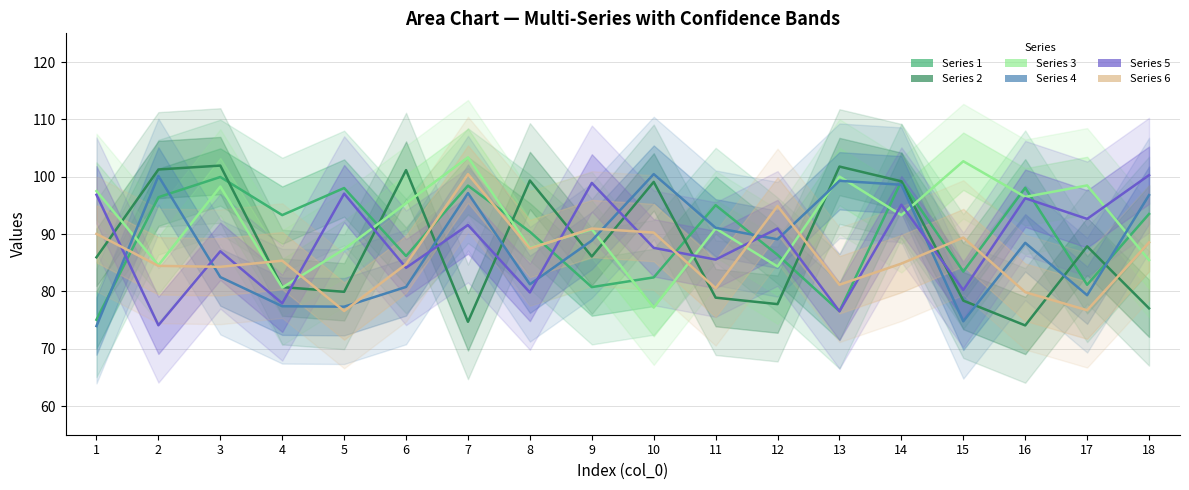

What is the sum of all Series 2 values?

1585.1